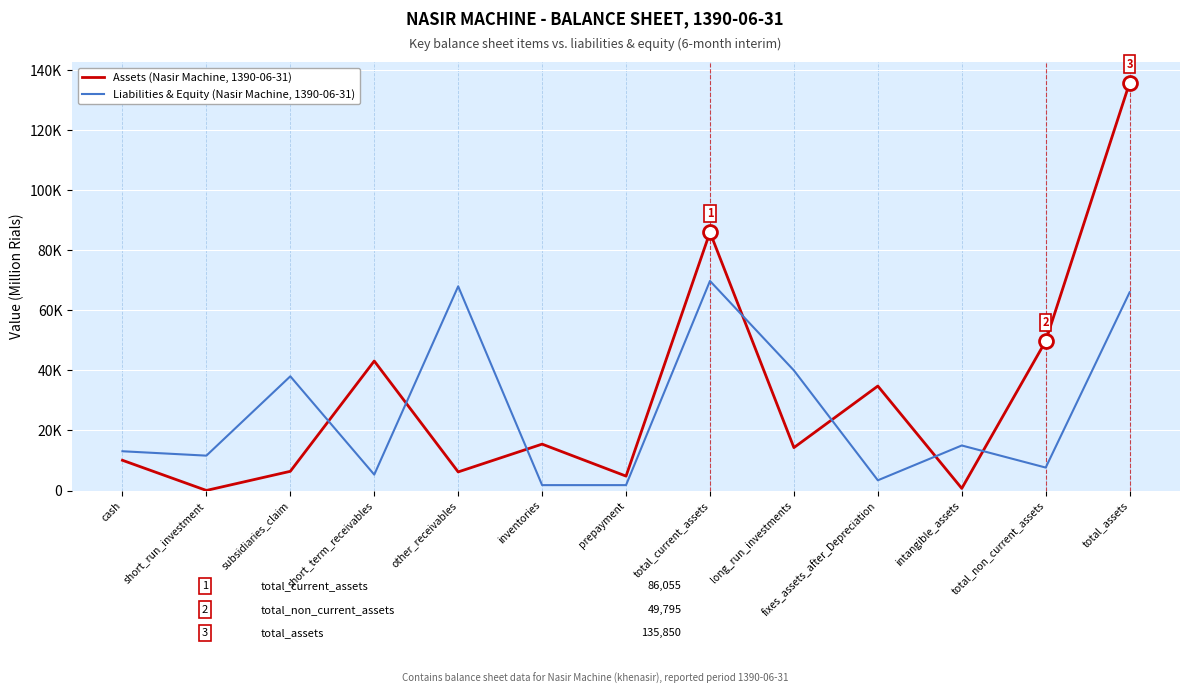

At which category is the sum across all series the highest?

total_assets